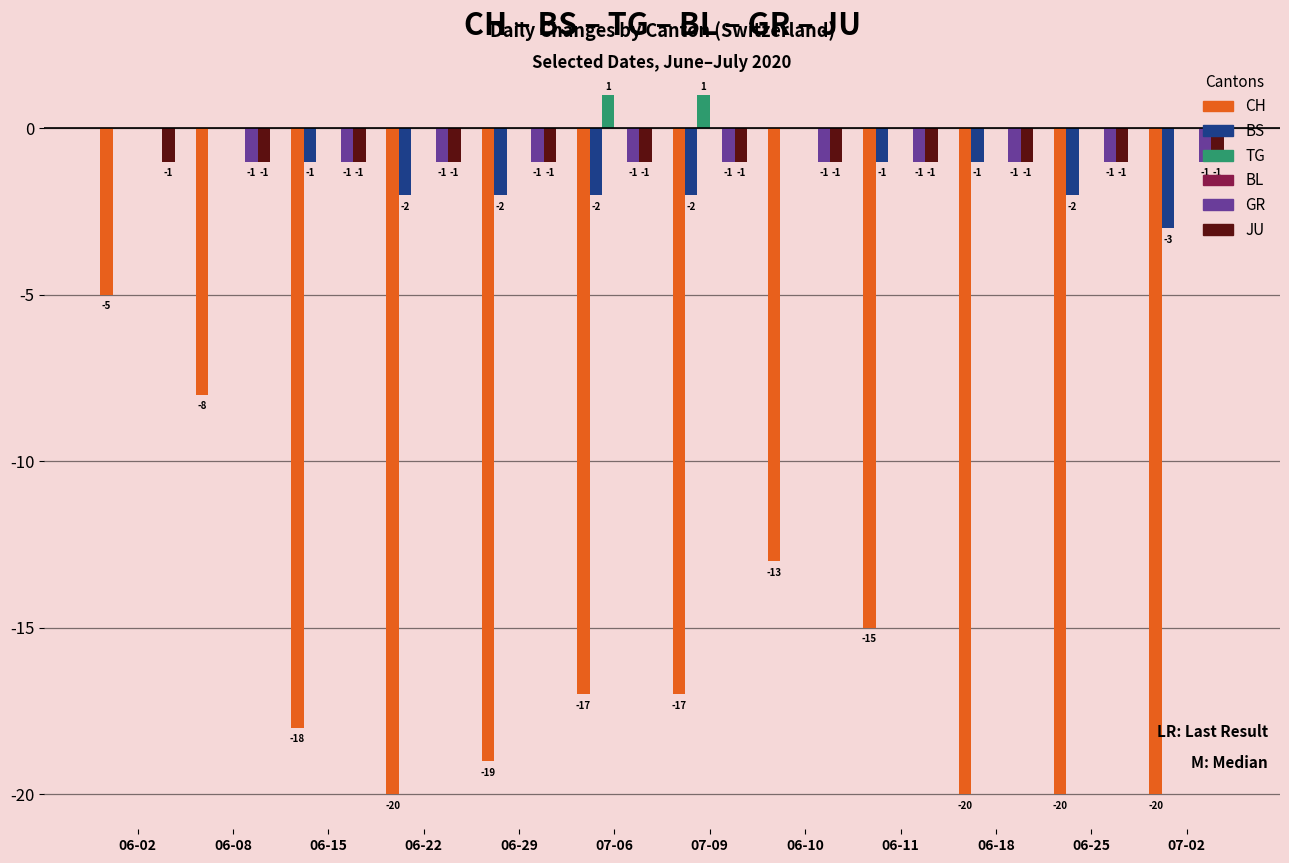

At which category is the sum across all series the highest?

06-02